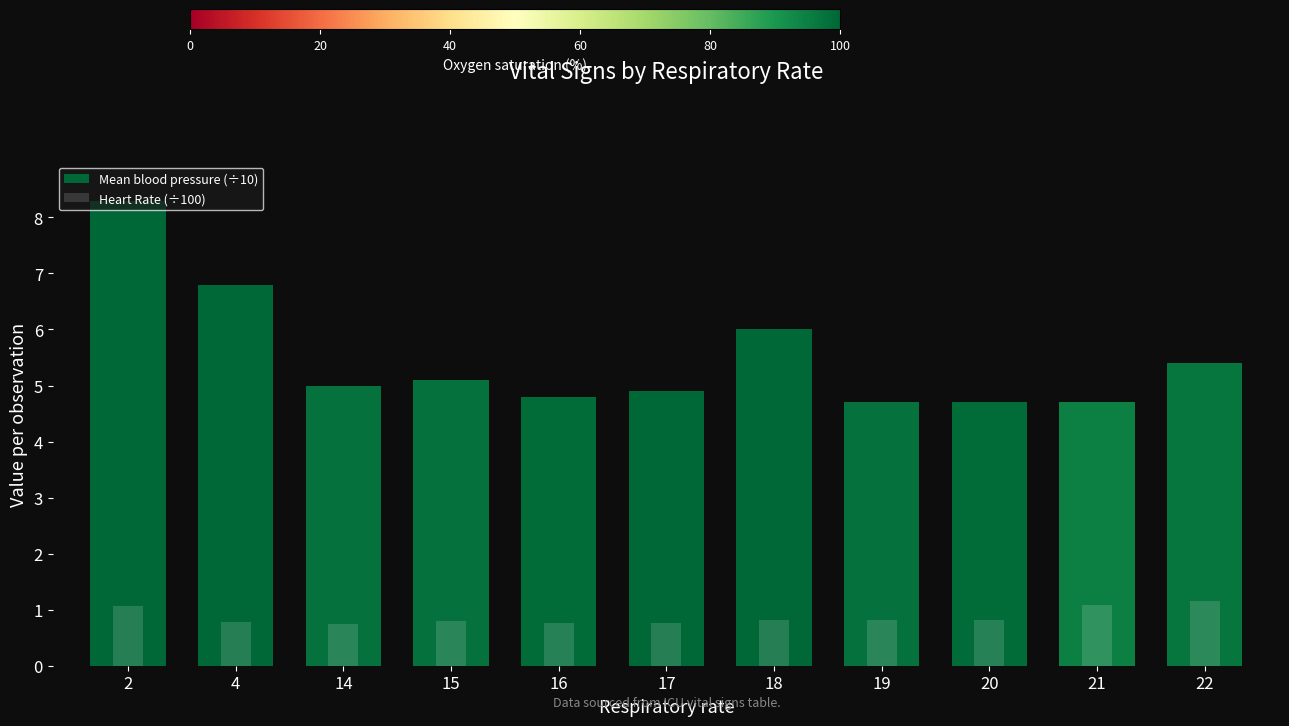

What is the sum of the Mean blood pressure (÷10) values at 15 and 17?

10.0